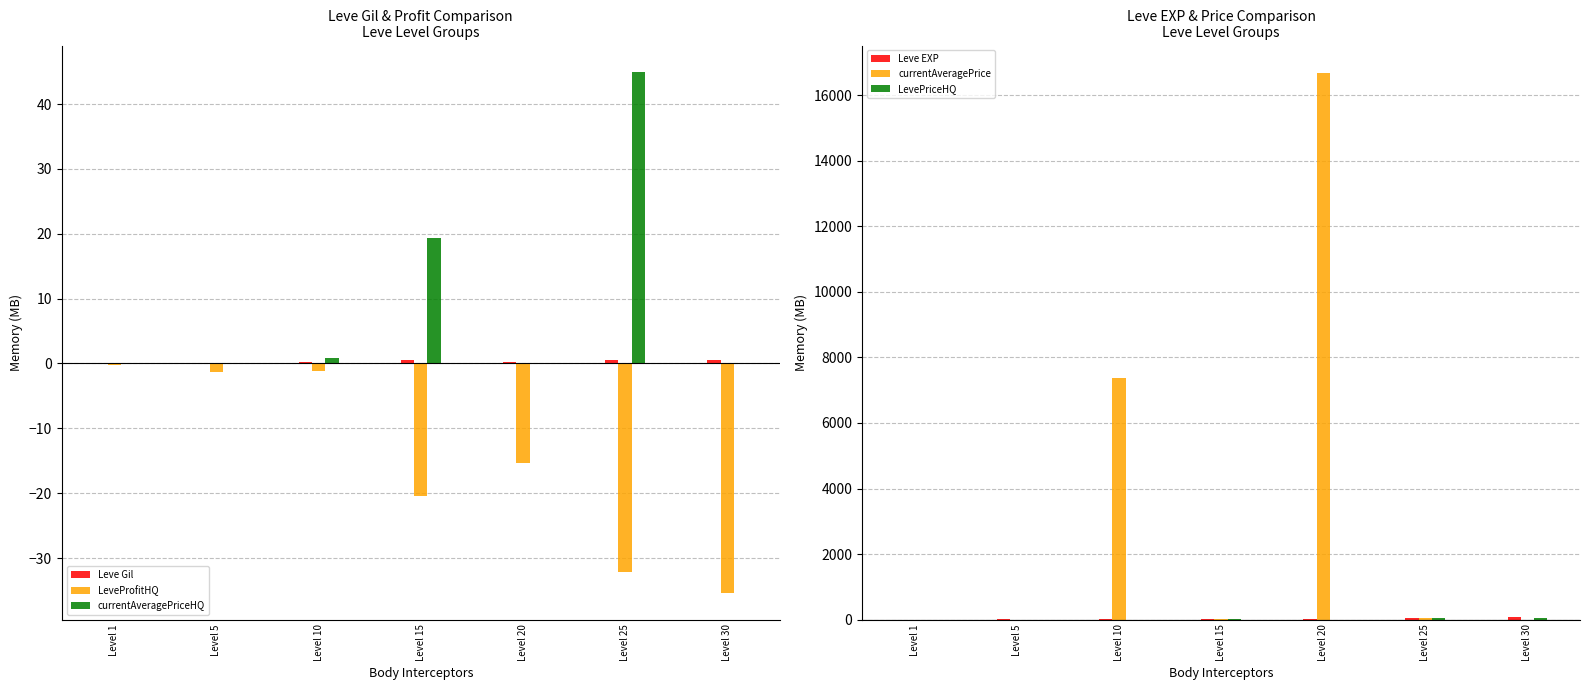

Is the value of currentAveragePriceHQ at Level 1 greater than the value of Leve EXP at Level 5?

No